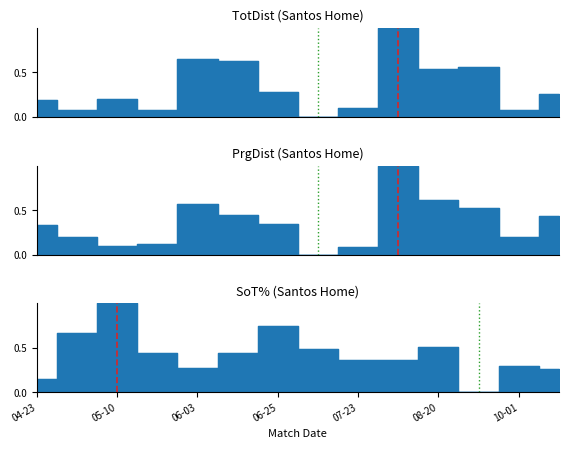

What value does the TotDist series have at 2023-05-20?

0.1